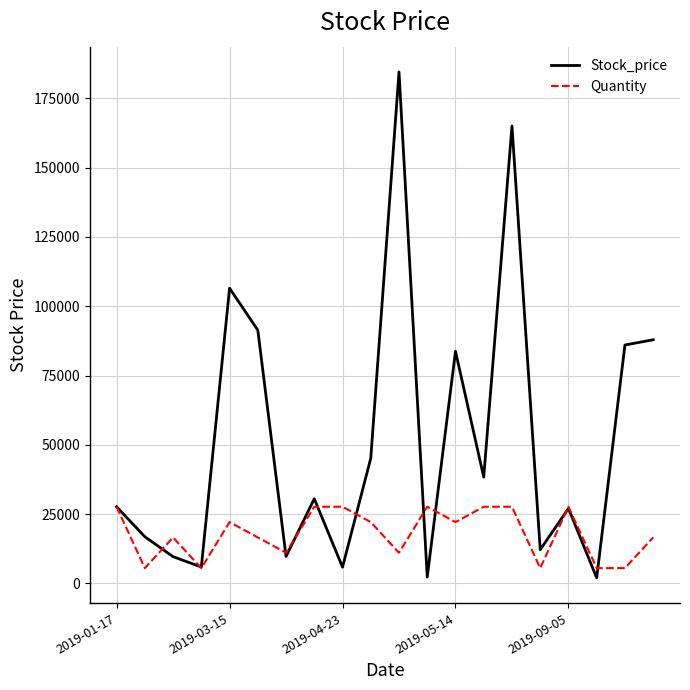

Which series has the largest total across all categories?

Stock_price